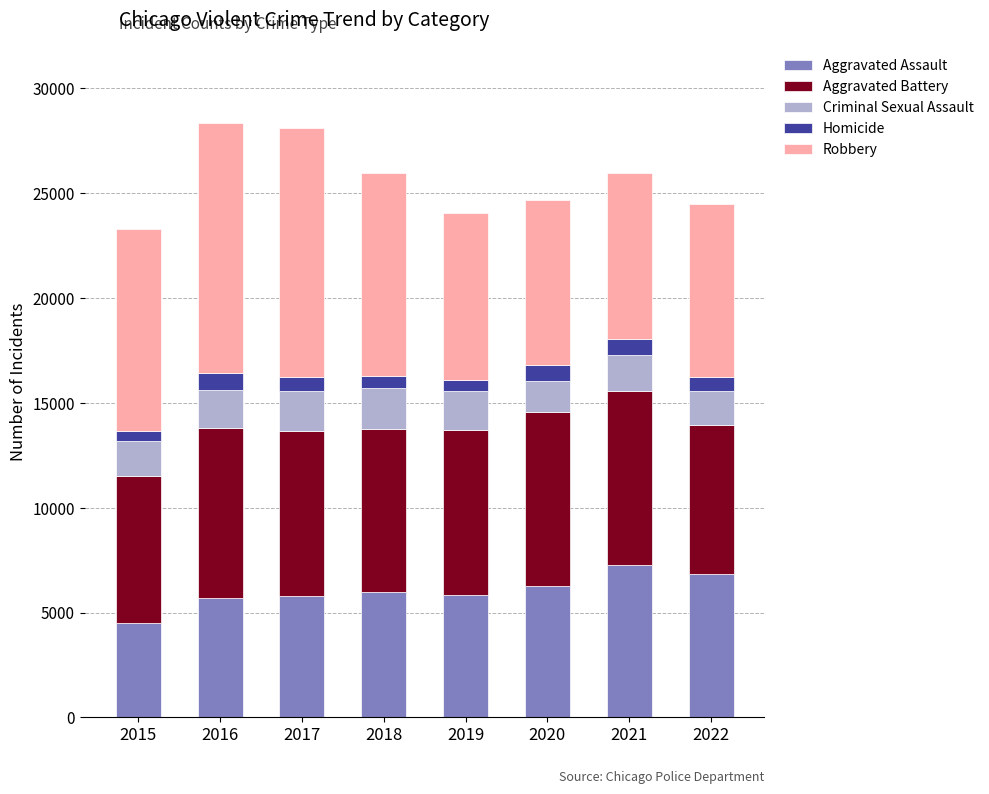

True or false: Aggravated Assault has a value of 4480 at 2015.

True